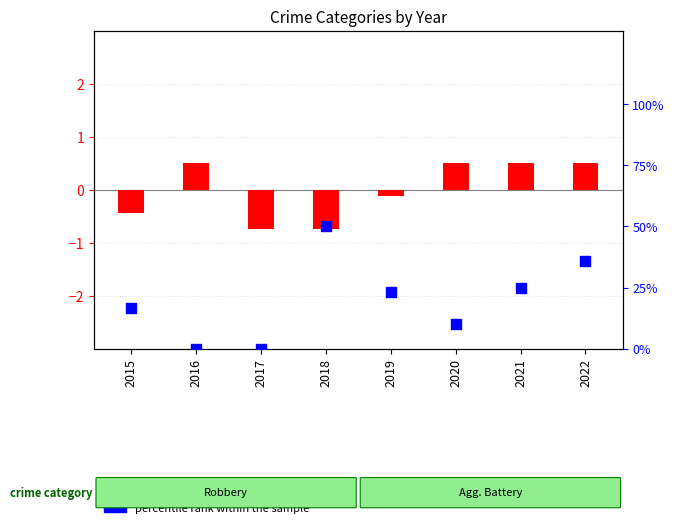

Is the value of log ratio at 2016 greater than the value of percentile rank within the sample at 2015?

No